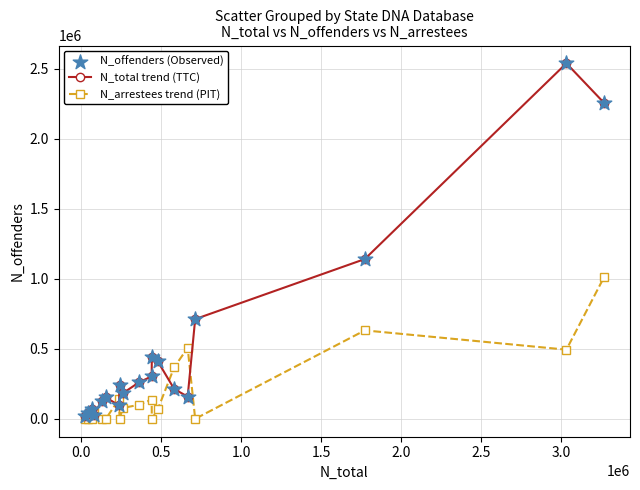

What is the maximum value for N_arrestees trend (PIT)?

1012182